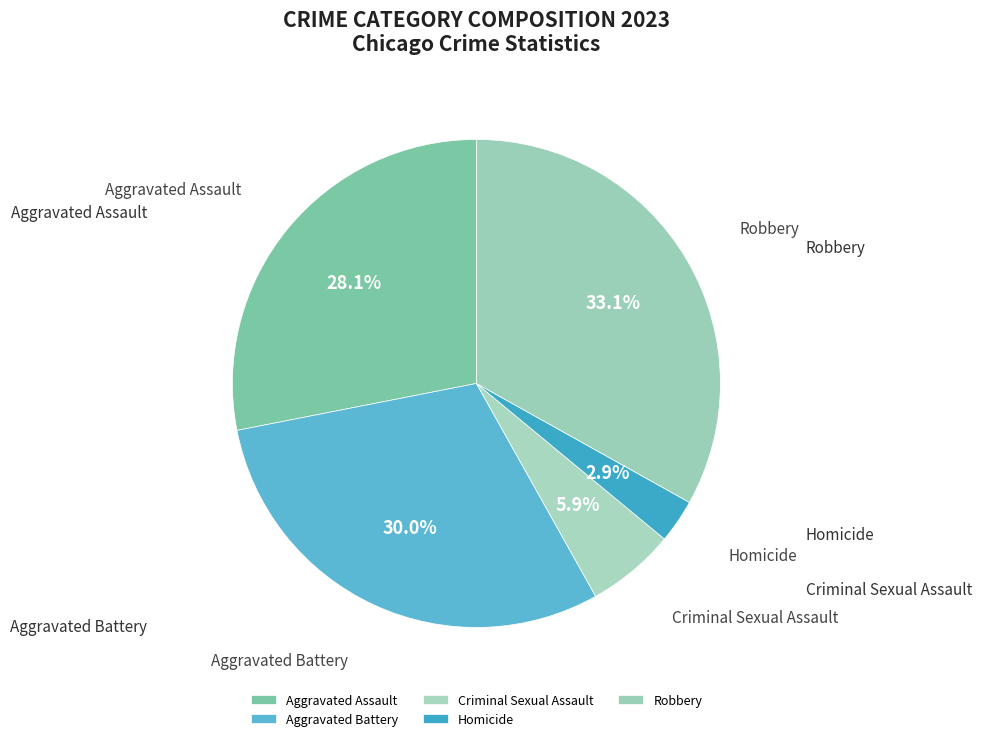

To the nearest percent, what is the average slice percentage?

20%